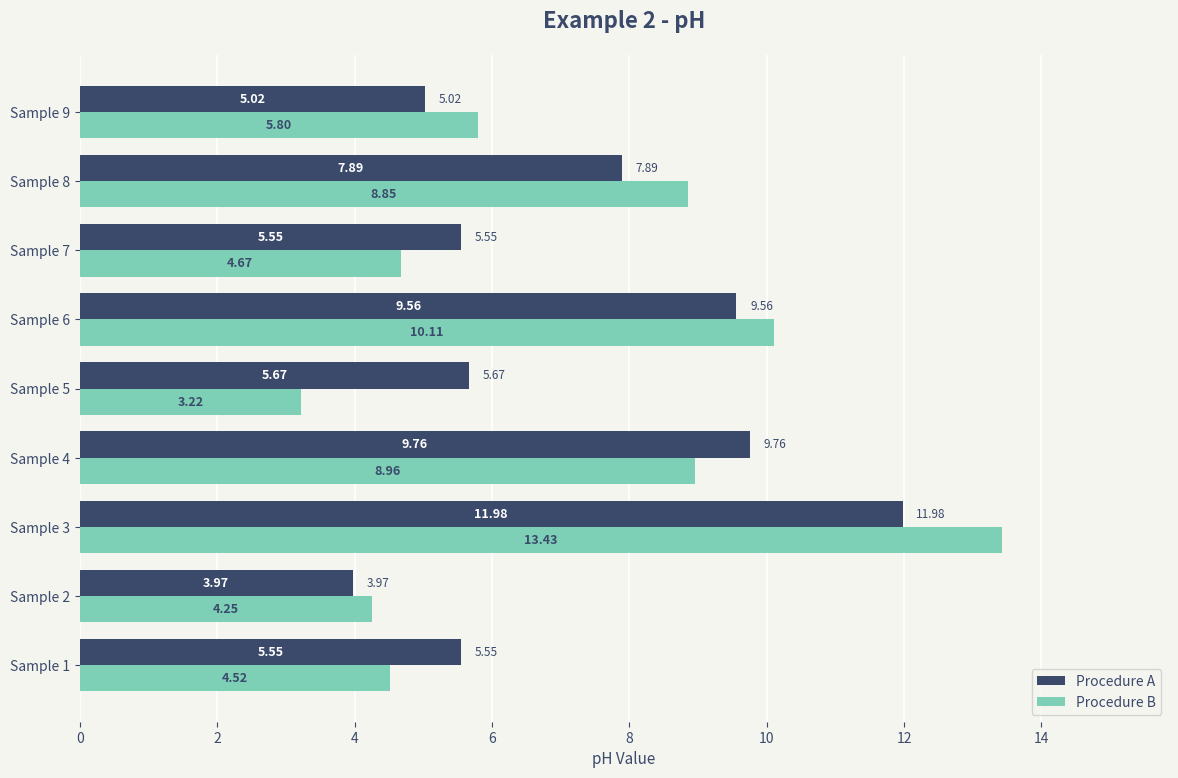

At which category is the sum across all series the highest?

Sample 3